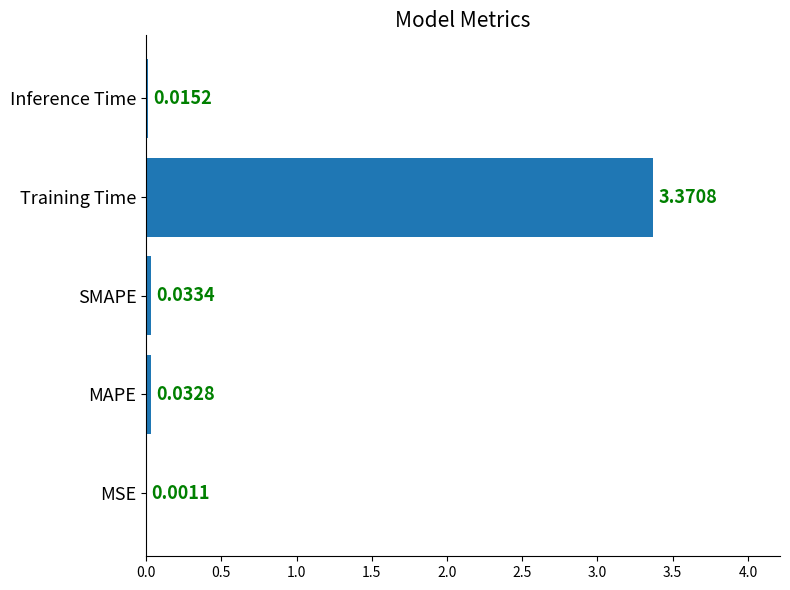

Where is the data nearest to the value 1?

SMAPE